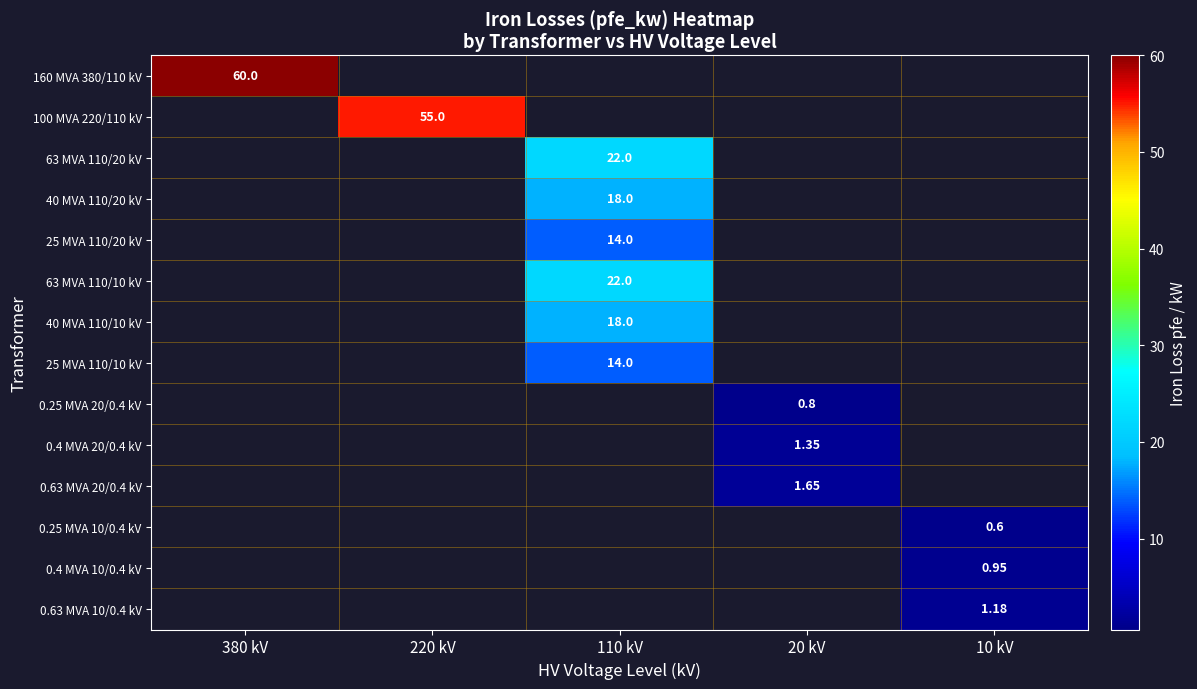

Is the value of 25 MVA 110/20 kV at 20 kV greater than the value of 0.4 MVA 20/0.4 kV at 10 kV?

No